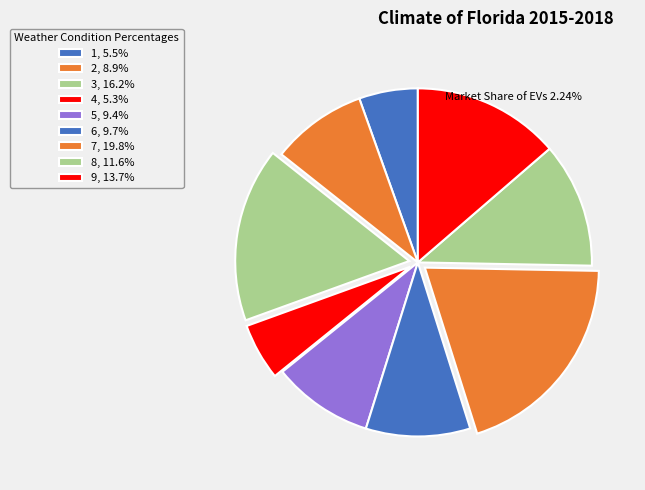

Rank the categories by value from lowest to highest.

4, 1, 2, 5, 6, 8, 9, 3, 7